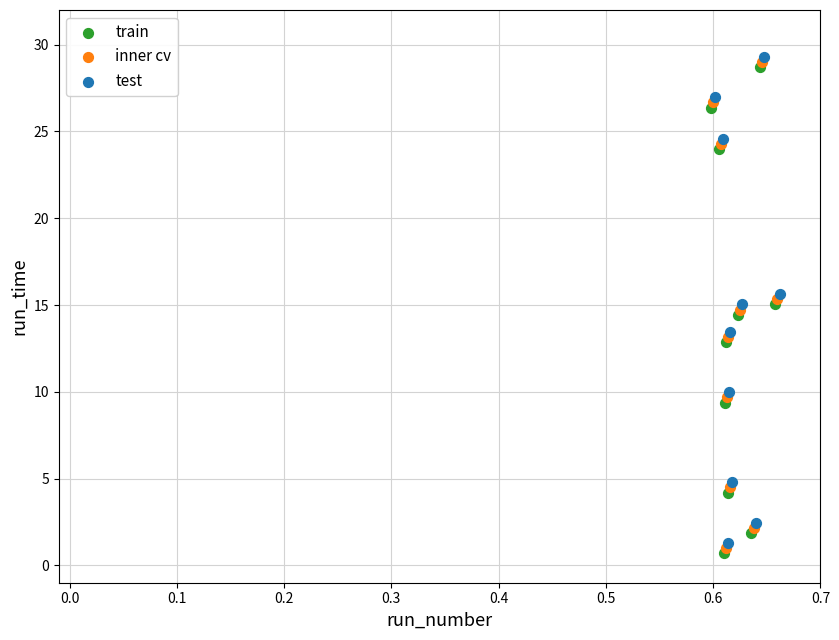

What are all the series names shown in the legend?

train, inner cv, test